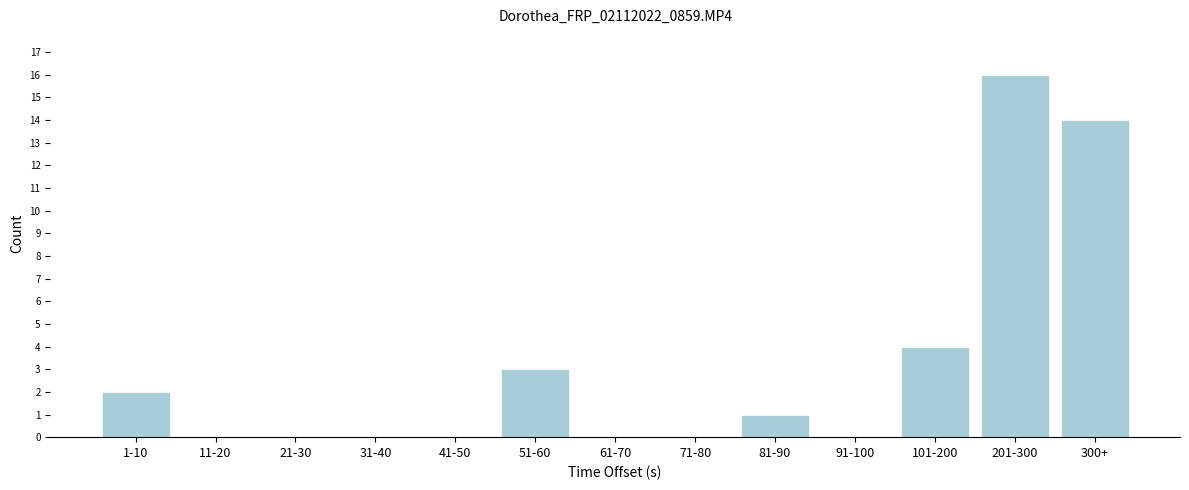

What is the change in value from 11-20 to 81-90?

+1